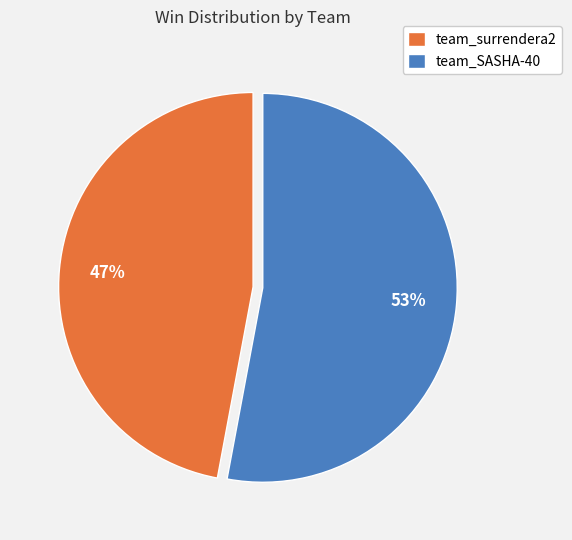

Combined, do team_SASHA-40 and team_surrendera2 account for over 50%?

Yes